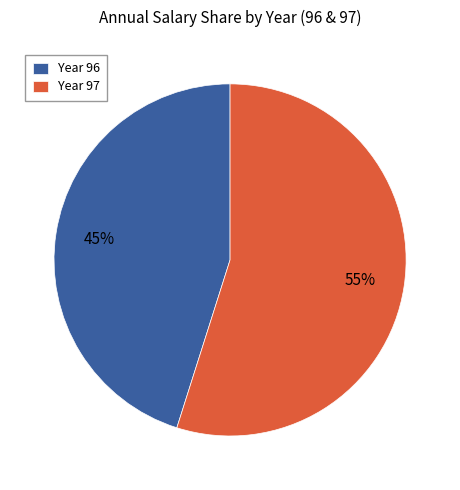

To the nearest percent, what is the combined percentage of Year 97 and Year 96?

100%